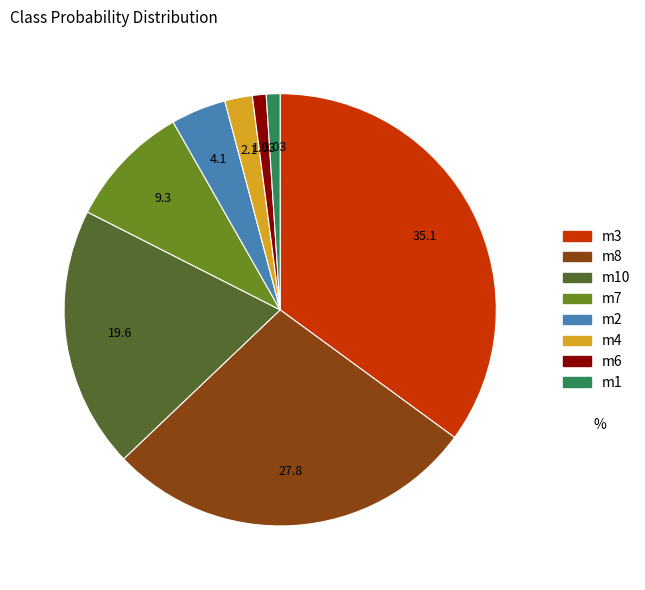

Does any single category account for the majority?

No